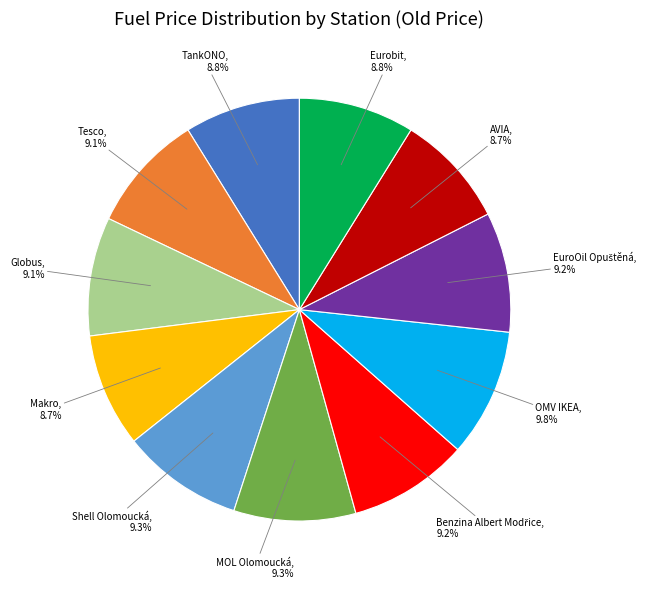

Does any single category account for the majority?

No